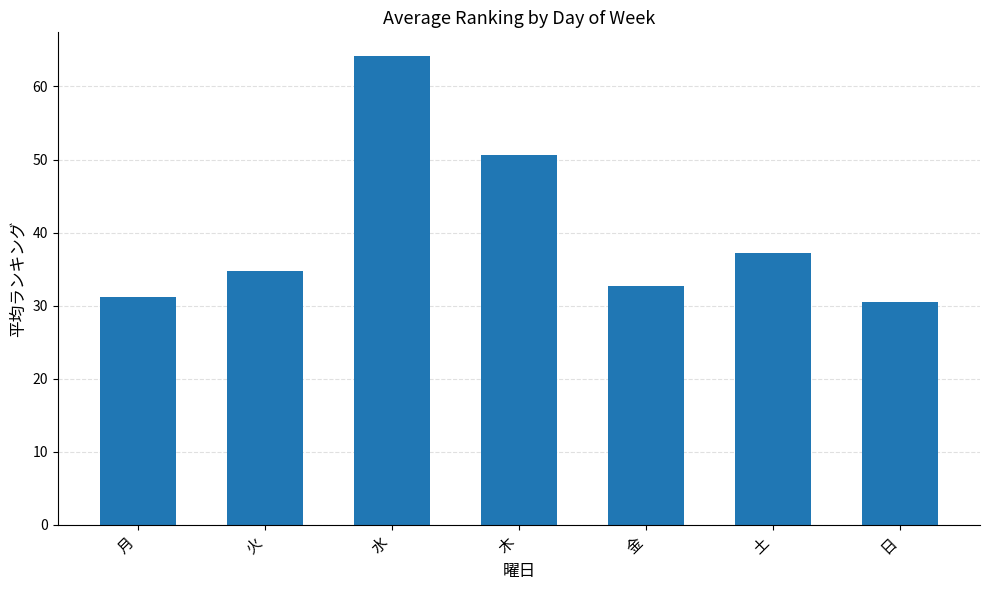

Rank the categories by value from lowest to highest.

日, 月, 金, 火, 土, 木, 水